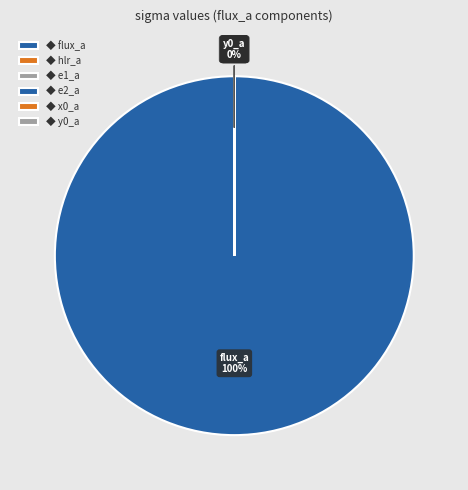

What is the smallest slice in the pie chart?

e2_a